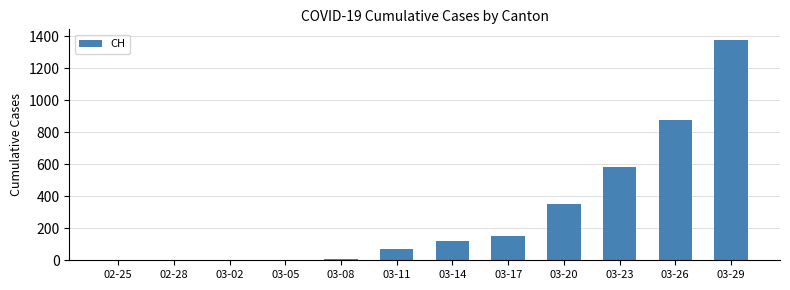

Where is the data nearest to the value 688?

03-23